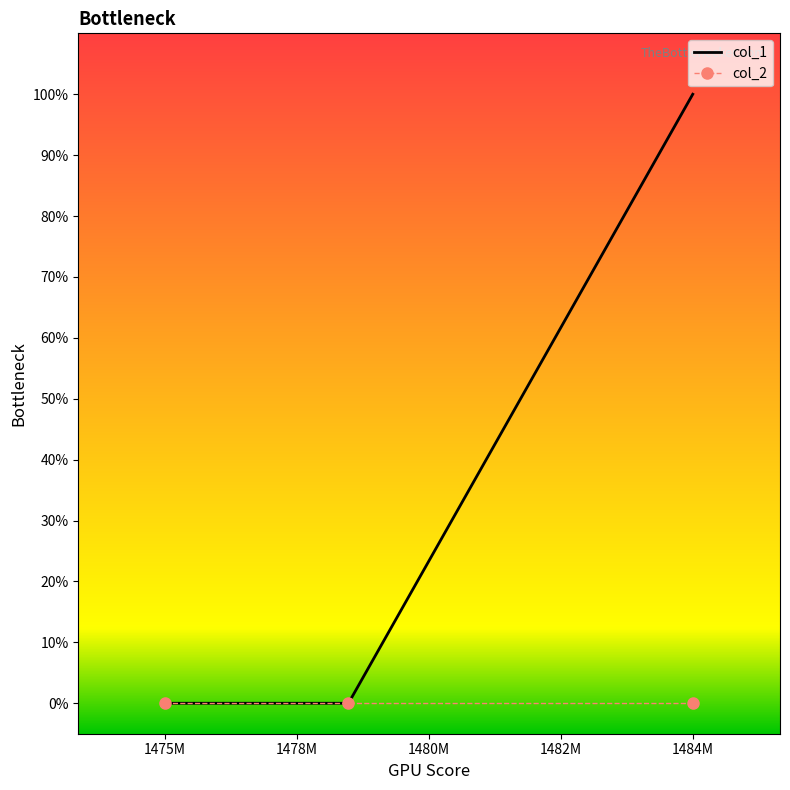

What are all the series names shown in the legend?

col_1, col_2